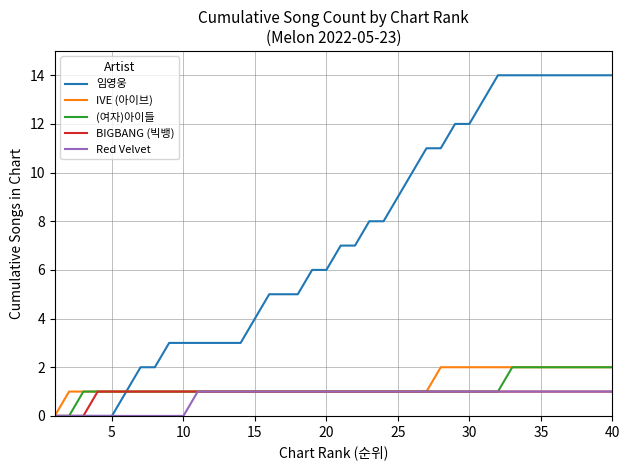

Which series has the largest total across all categories?

임영웅